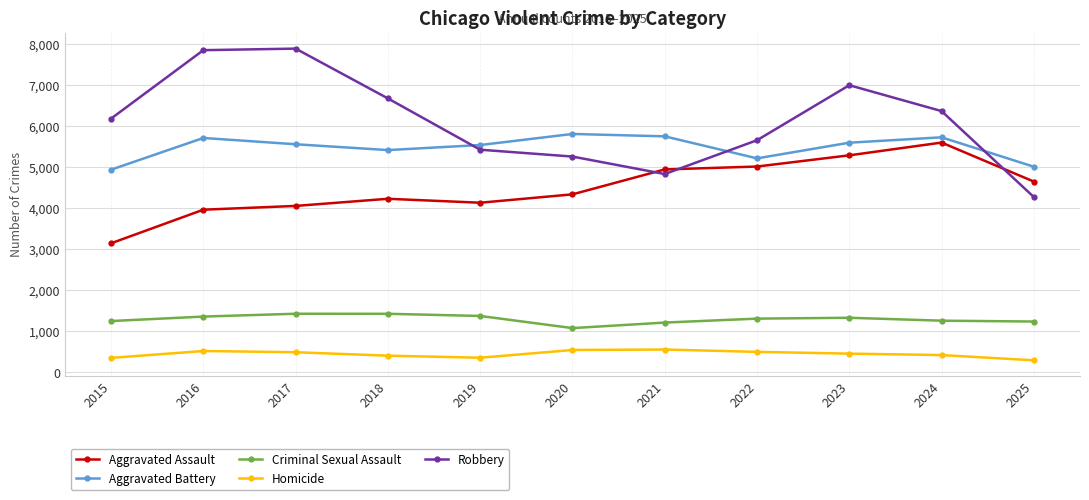

The value of Robbery at 2022 is 3571. True or false?

False